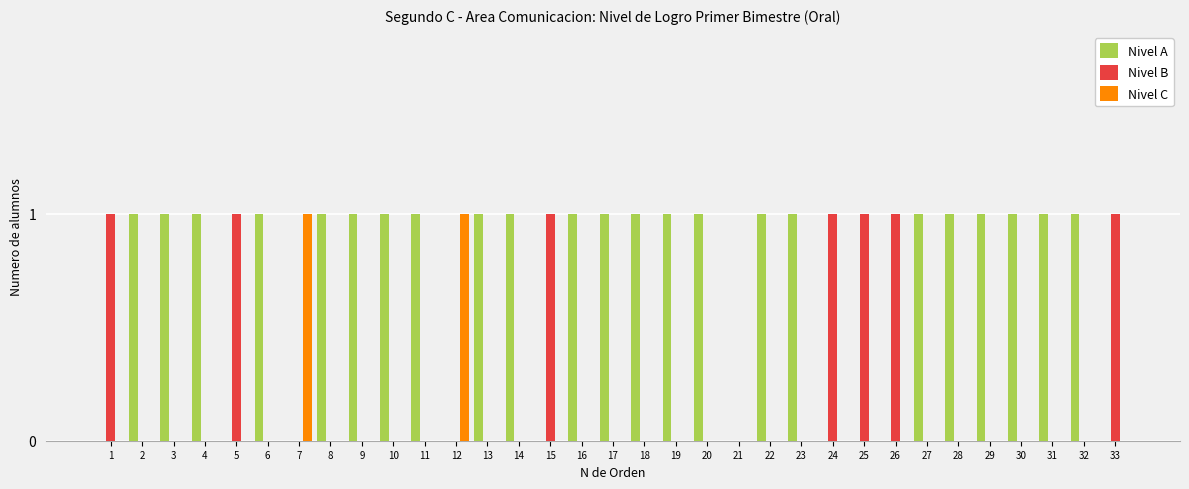

How many distinct data groups are displayed?

3